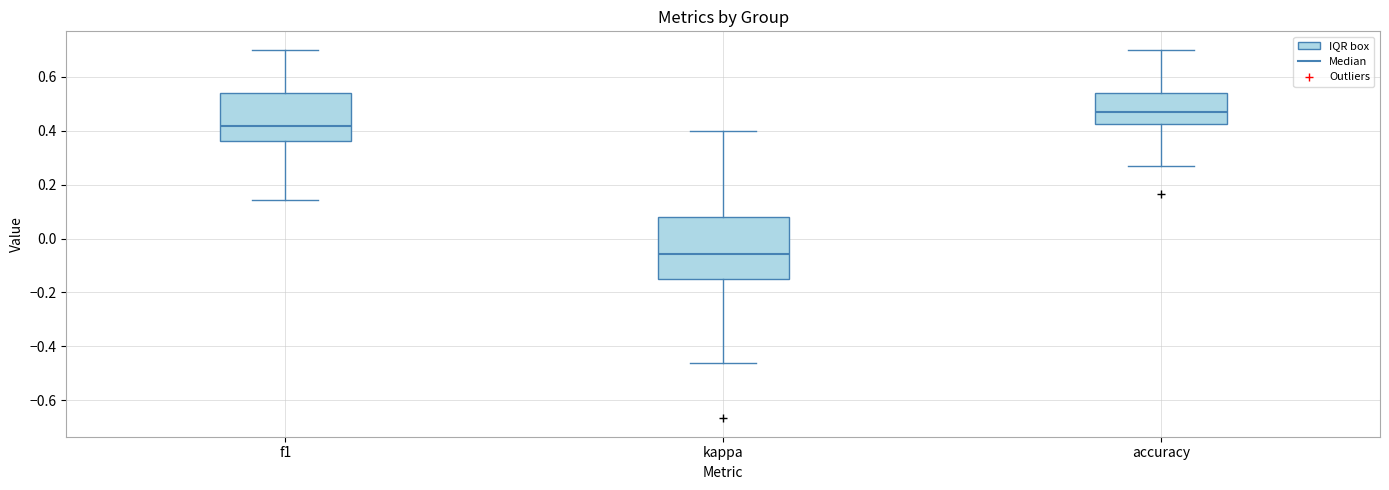

Which box's median line is the lowest?

kappa